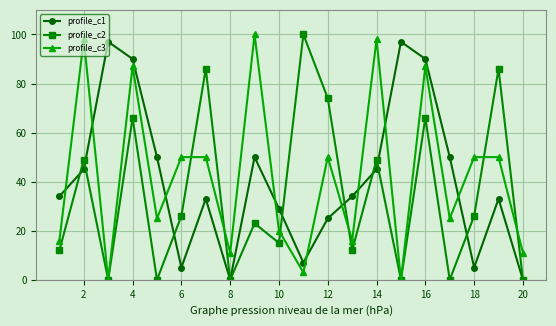

Which series ends up on top after the final intersection of profile_c1 and profile_c3?

profile_c3